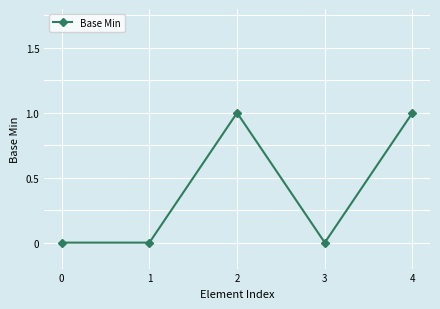

Which has a higher value, 3 or 4?

4